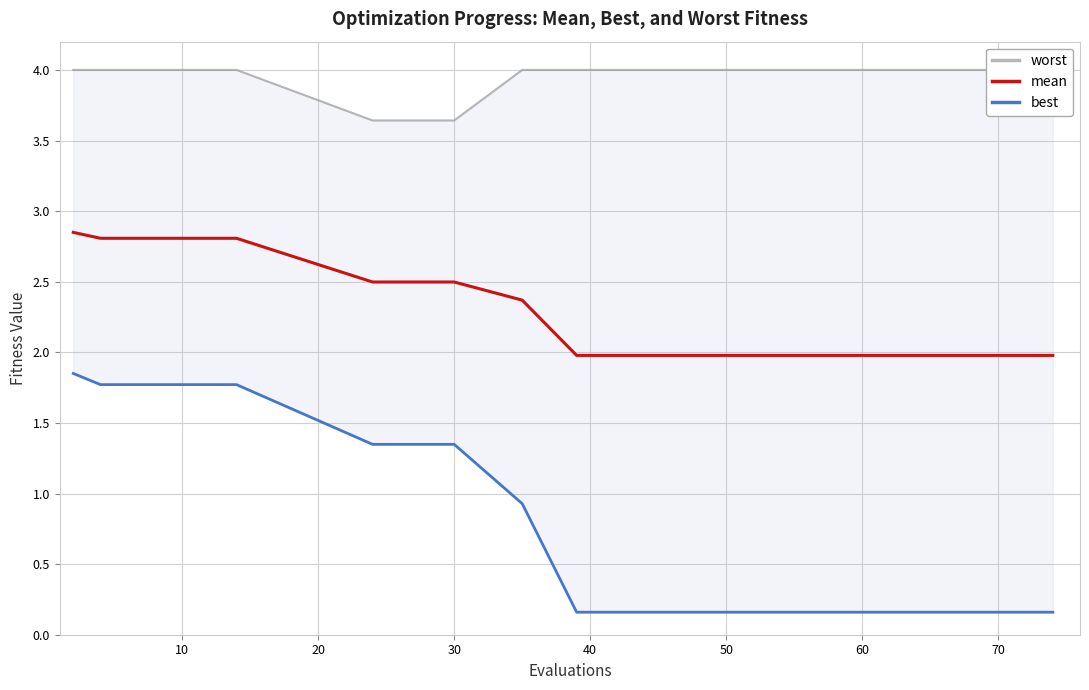

How many distinct data groups are displayed?

3